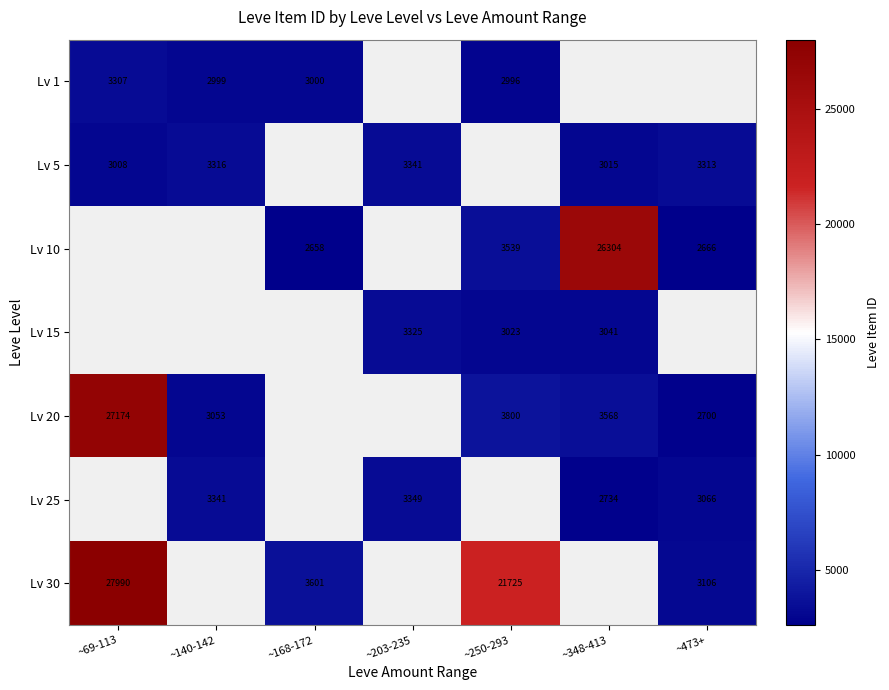

True or false: Lv 25 has a value of 1023.6 at ~203-235.

False